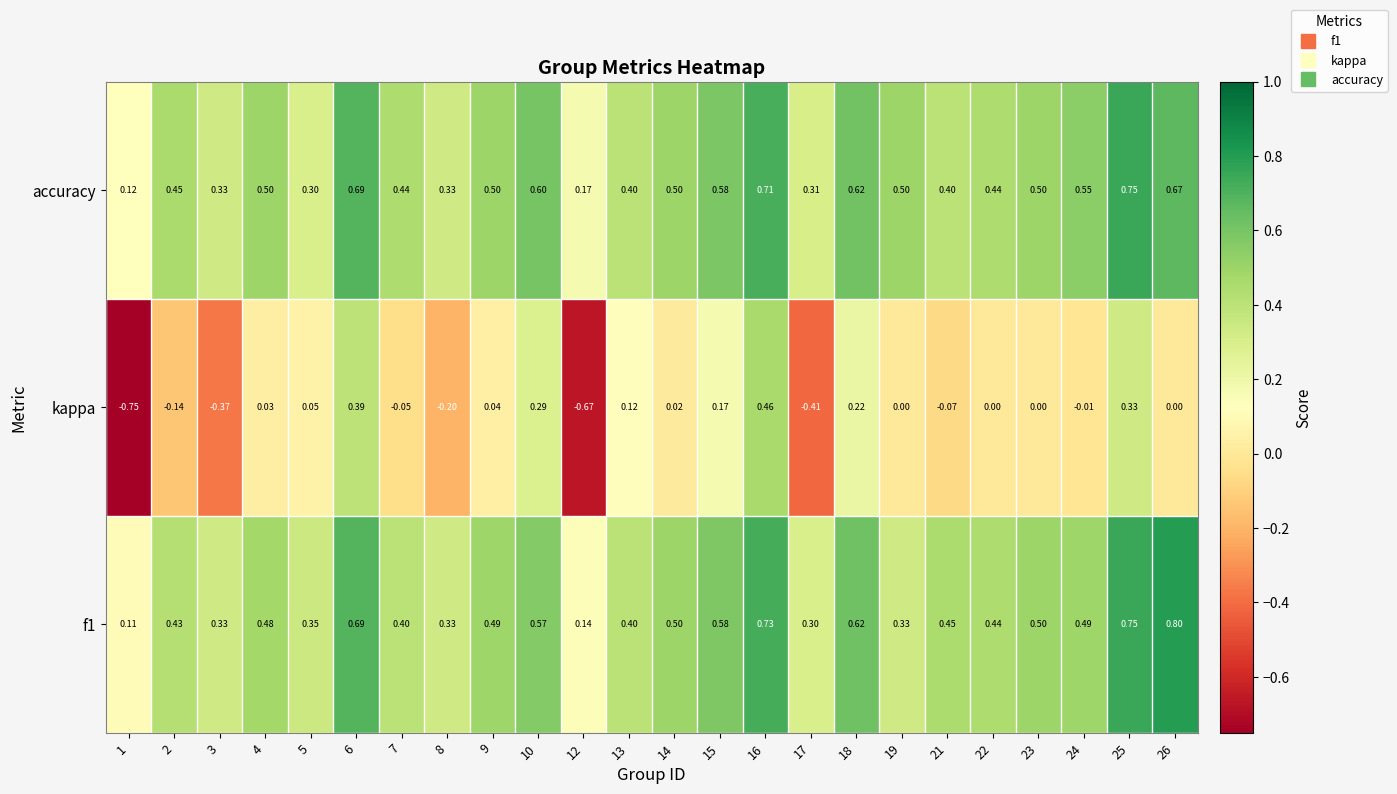

Between 10 and 19, which series saw the biggest shift?

kappa